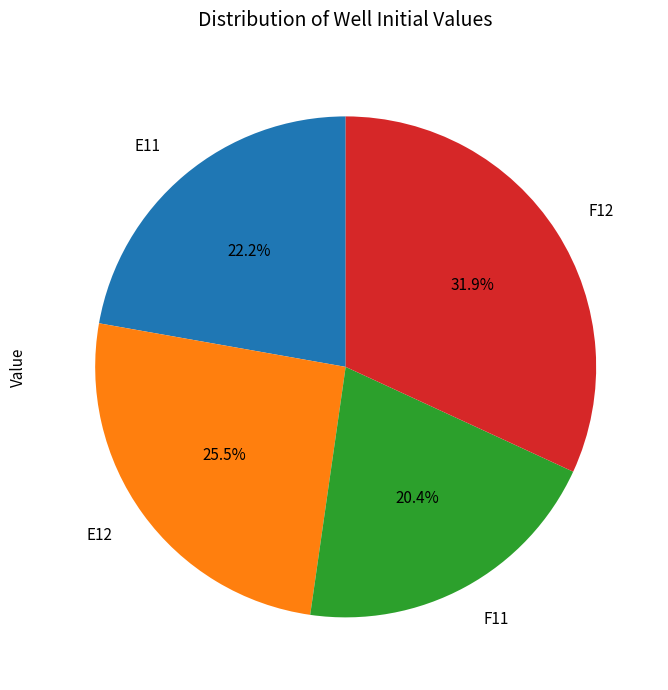

What percentage do E12 and E11 together represent?

47.7%